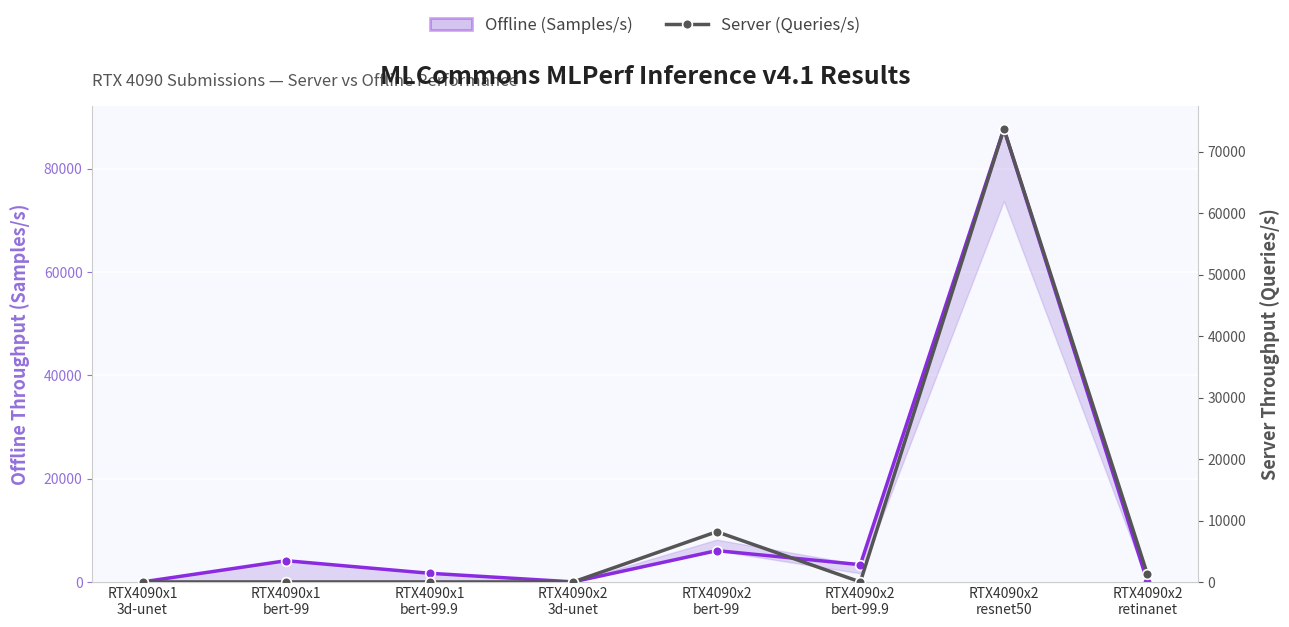

What is the approximate value of Offline (Samples/s) at RTX4090x2
resnet50?

87685.9